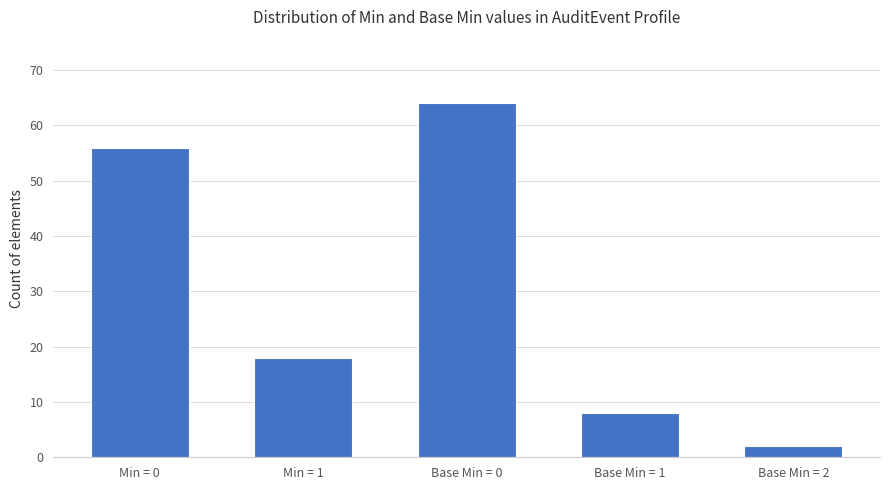

Does the chart contain any negative values?

No